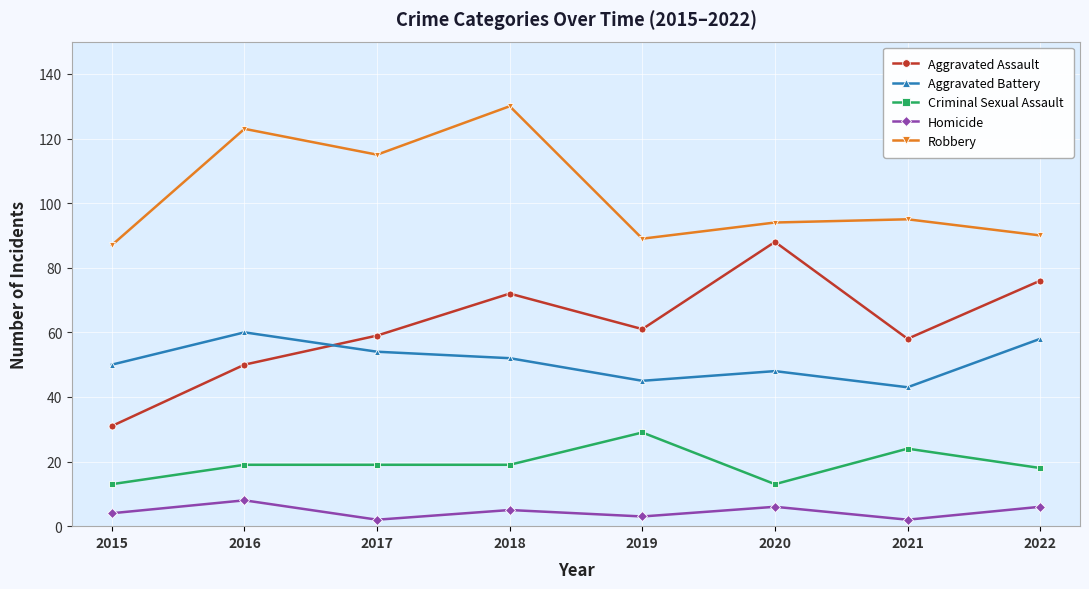

At 2020, list the series in order from largest to smallest.

Robbery, Aggravated Assault, Aggravated Battery, Criminal Sexual Assault, Homicide